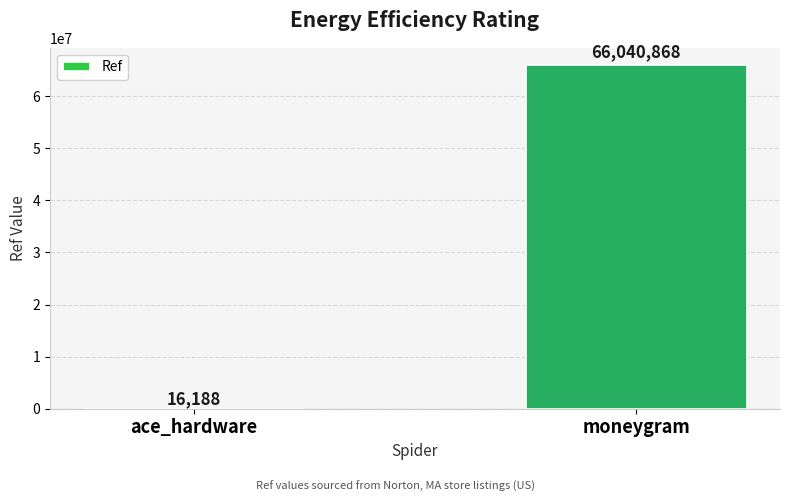

Reading left to right, extract all data points from this chart.

16188	66040868